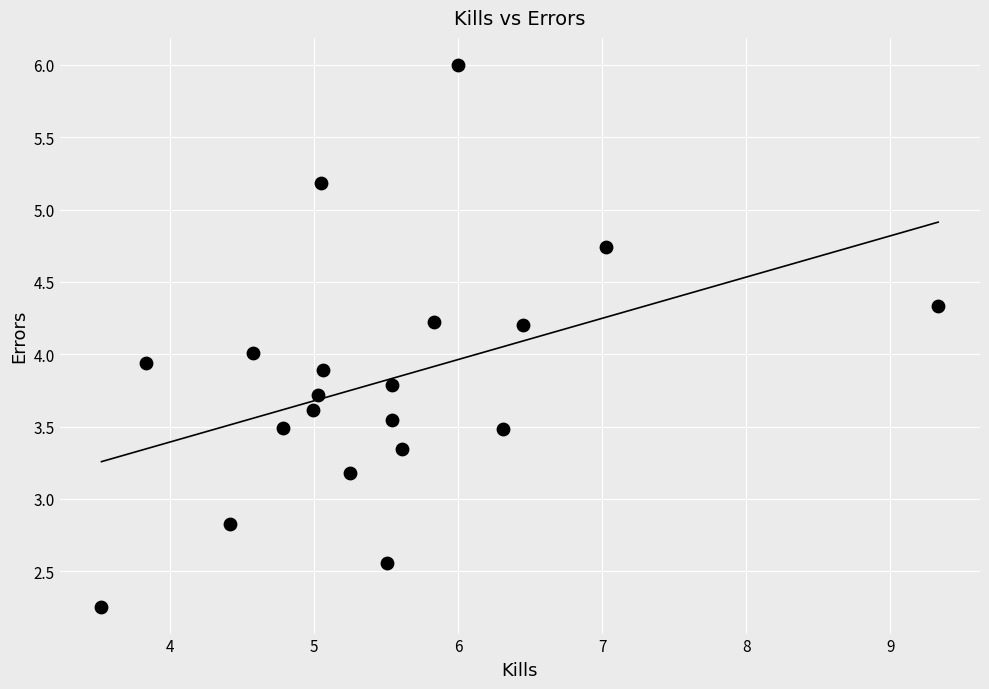

What is the range of X values (max minus min)?

5.8